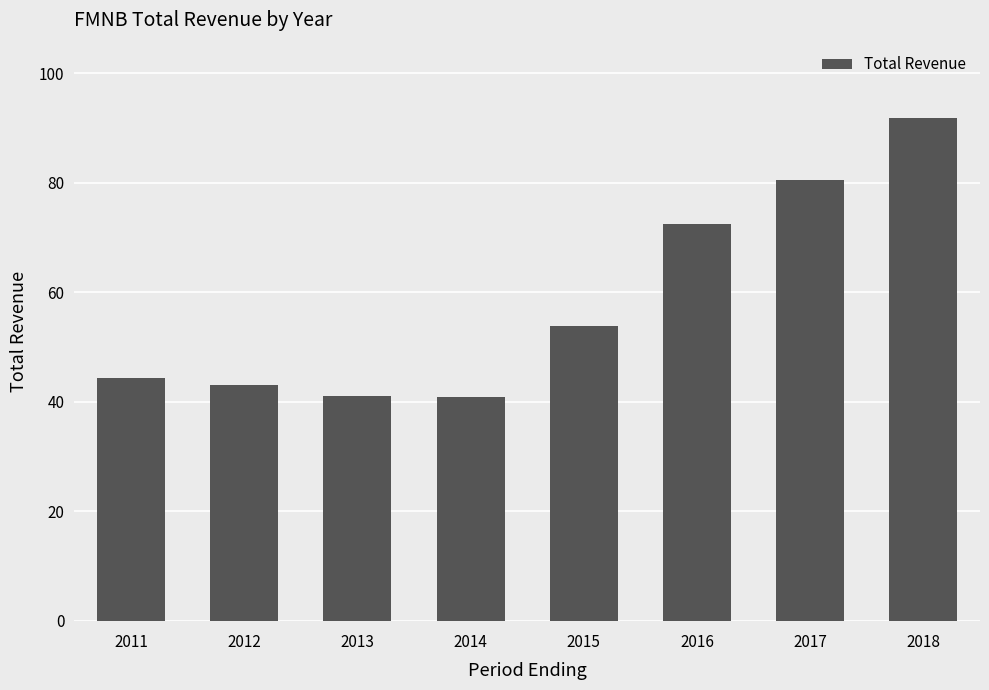

Are the bars horizontal?

No